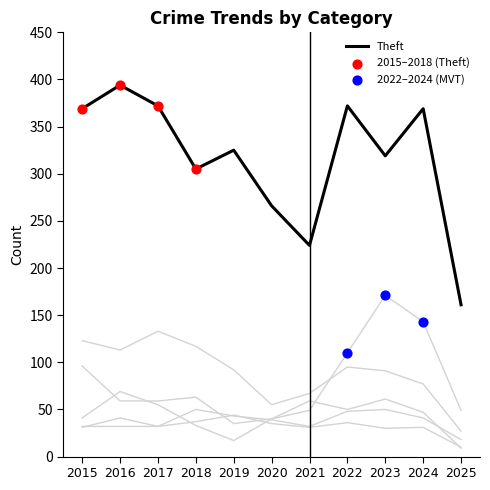

Which series reaches the maximum Y coordinate?

Theft